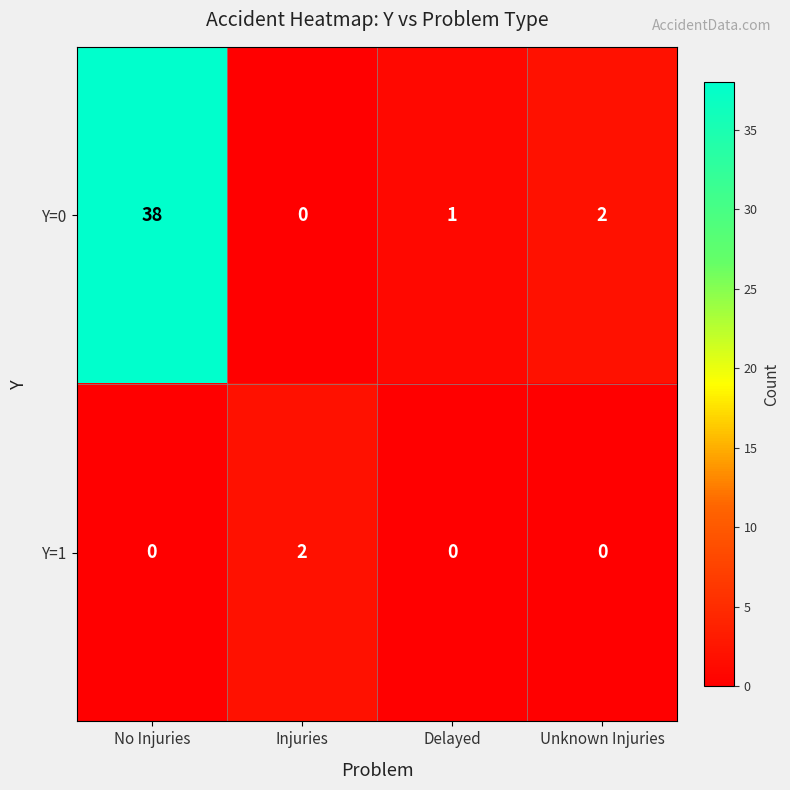

What is the maximum value shown in the chart?

38